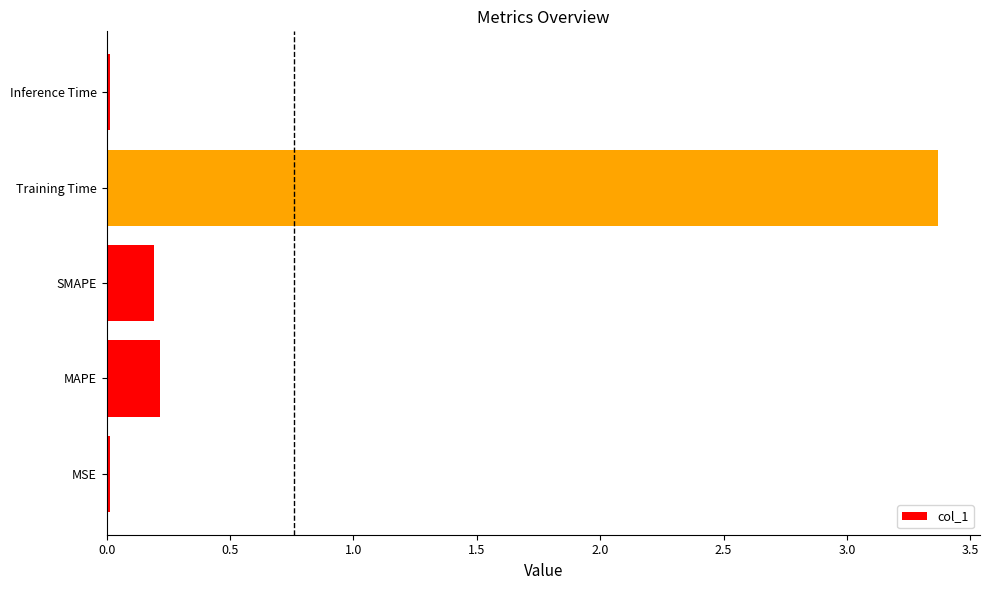

What is the difference between the maximum and minimum values?

3.4